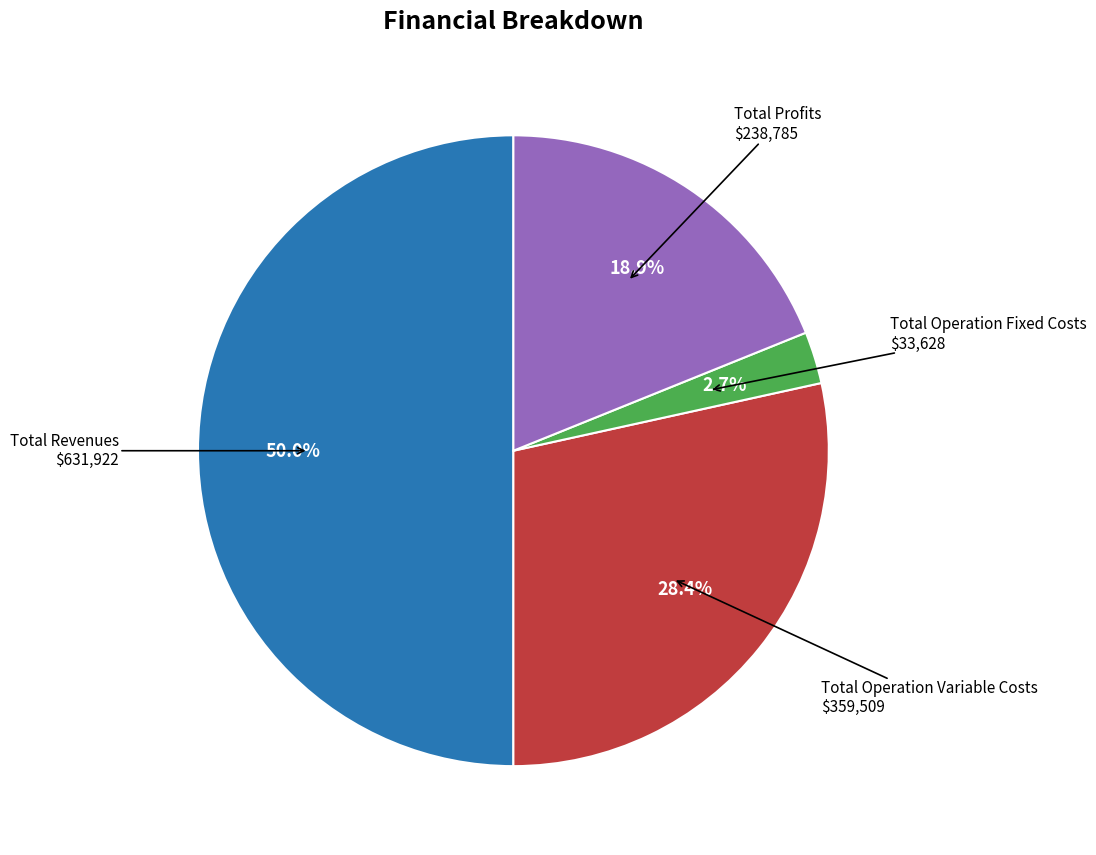

To the nearest percent, what is the difference between the largest and smallest slice percentages?

47%